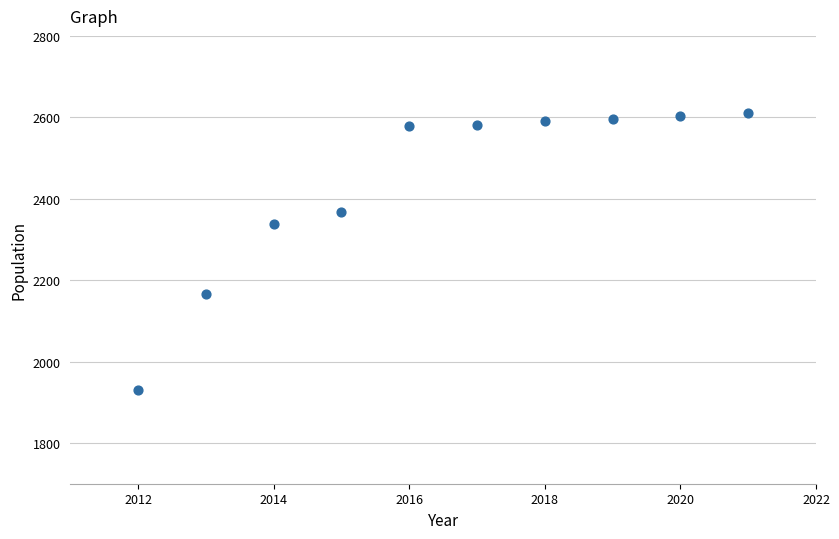

What is the range of X values (max minus min)?

9